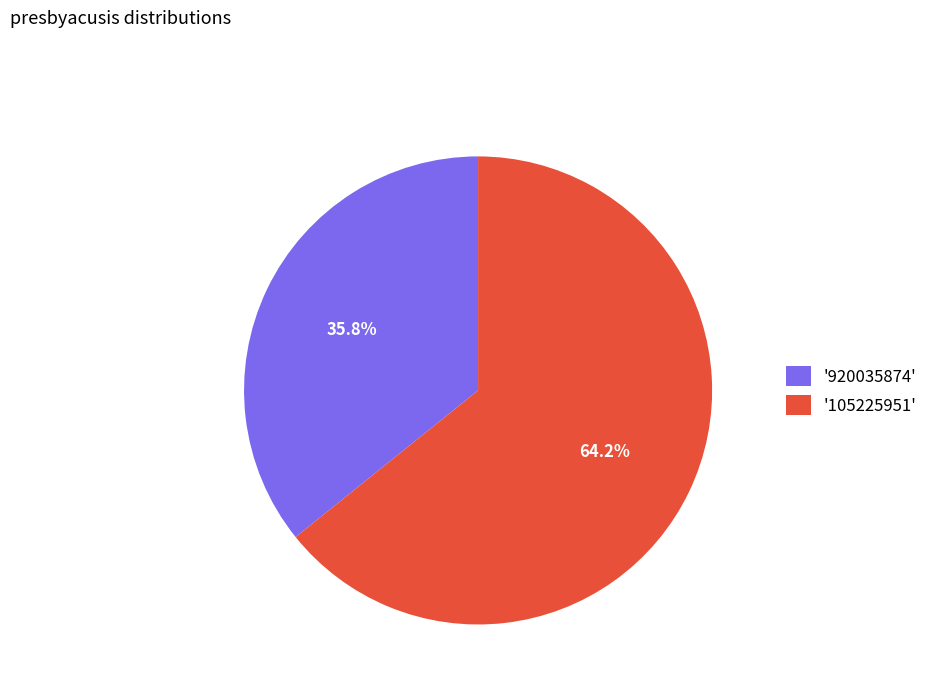

Which slice is the largest?

'105225951'